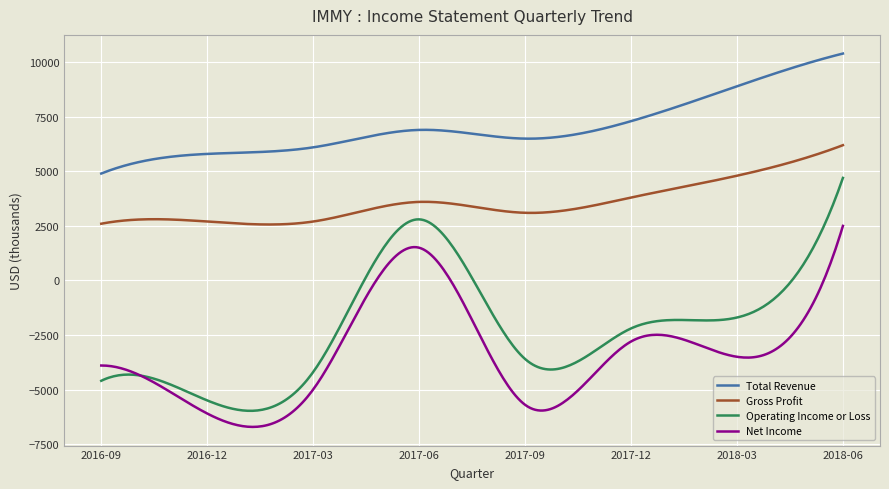

What is the smallest value displayed?

-6714.4